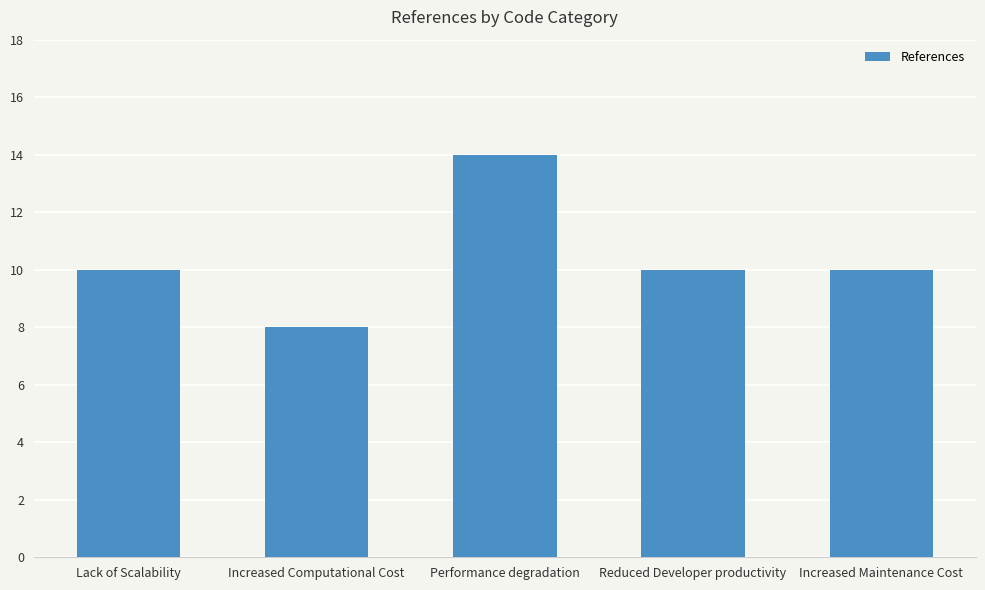

What is the average value?

10